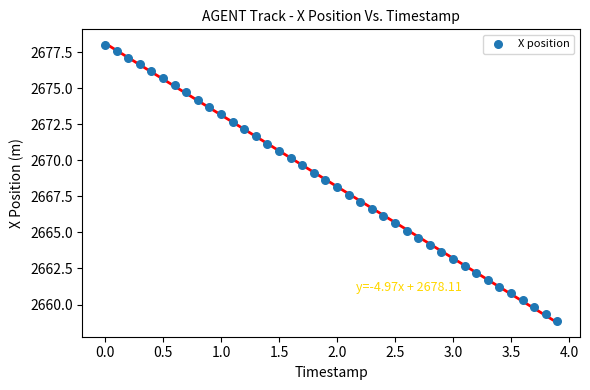

What is the range of X values (max minus min)?

3.9